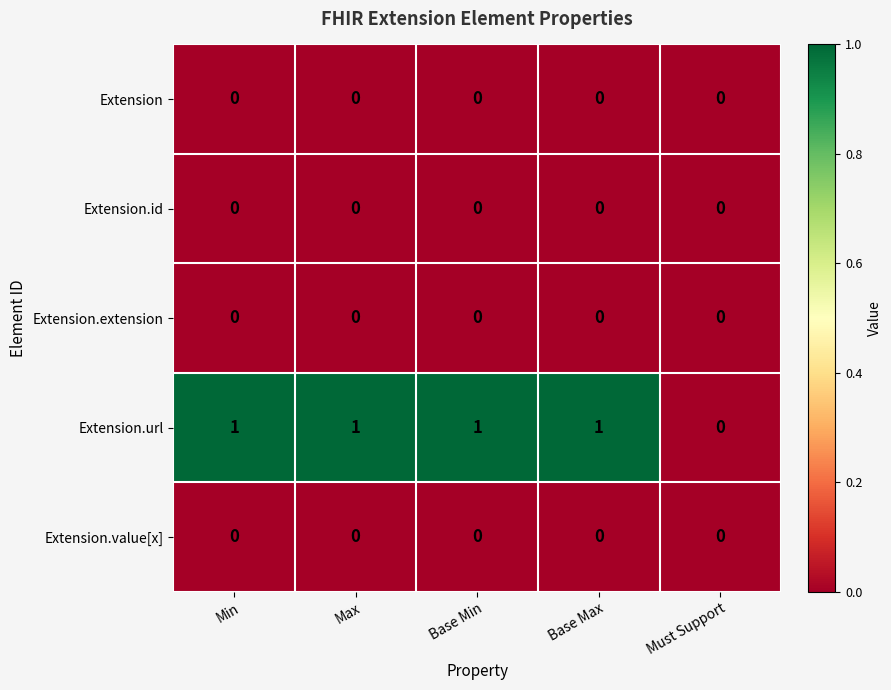

Which series has the largest range (max minus min)?

Extension.url